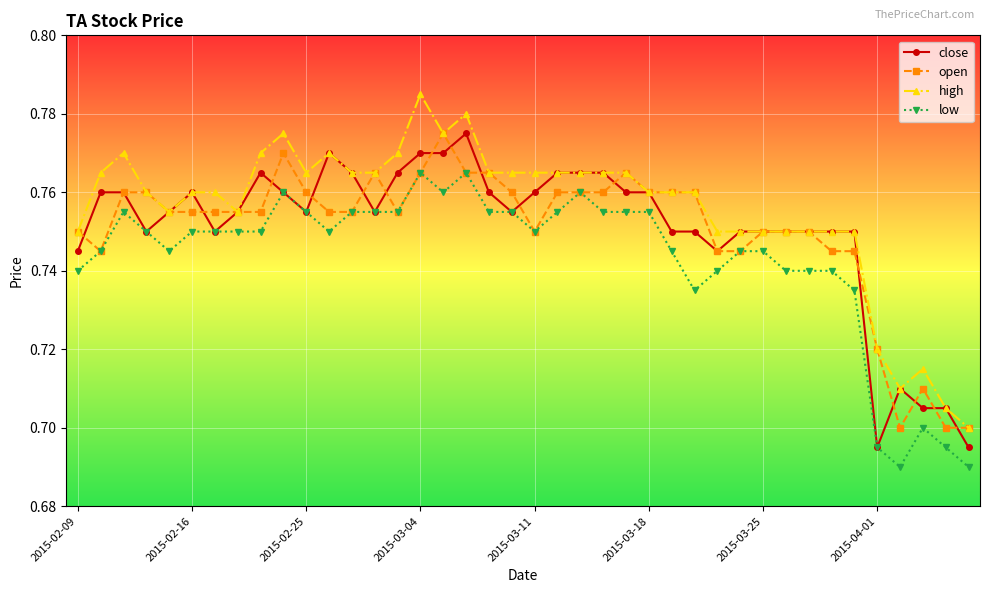

Which series has the largest range (max minus min)?

high